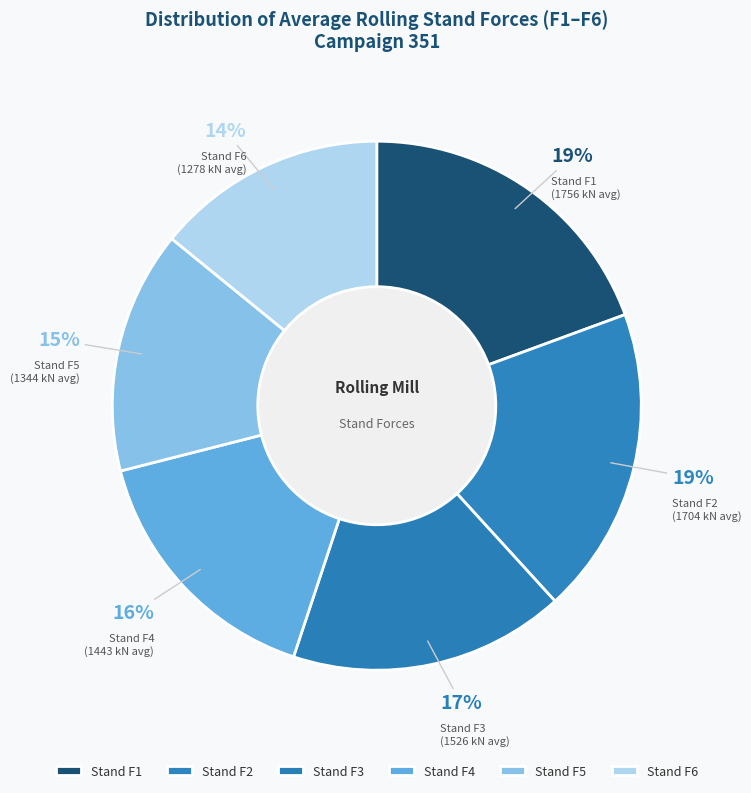

Approximately how many times larger is the value at Stand F3 compared to Stand F5?

1.1